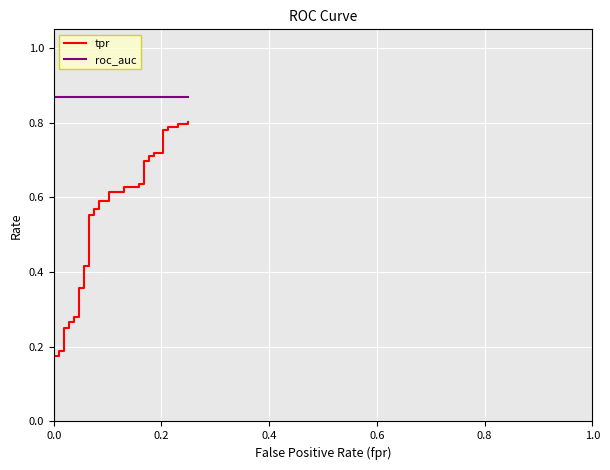

Reading right to left, list all the values displayed in this chart.

tpr: 0.8	0.8	0.8	0.8	0.8	0.8	0.8	0.7	0.7	0.7	0.7	0.7	0.7	0.6	0.6	0.6	0.6	0.6	0.6	0.6	0.6	0.6	0.6	0.6	0.6	0.4	0.4	0.4	0.4	0.3	0.3	0.3	0.3	0.2	0.2	0.2	0.2	0.2	0.2	0.0
roc_auc: 0.9	0.9	0.9	0.9	0.9	0.9	0.9	0.9	0.9	0.9	0.9	0.9	0.9	0.9	0.9	0.9	0.9	0.9	0.9	0.9	0.9	0.9	0.9	0.9	0.9	0.9	0.9	0.9	0.9	0.9	0.9	0.9	0.9	0.9	0.9	0.9	0.9	0.9	0.9	0.9